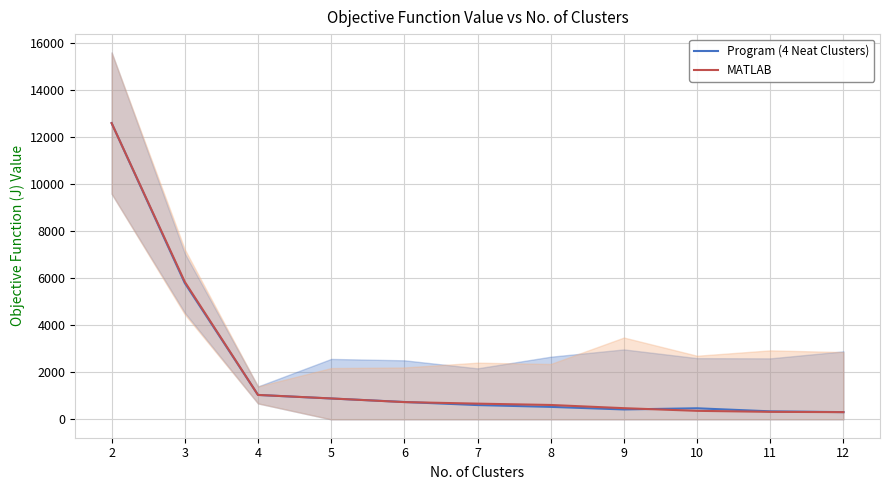

Between 3 and 6, which is larger?

3